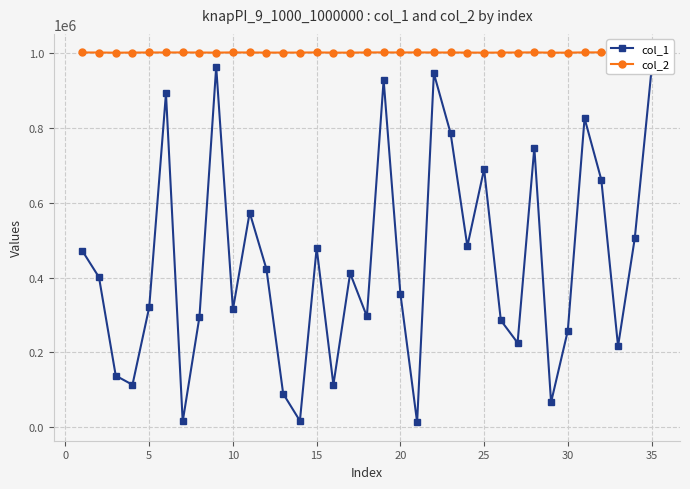

What is the maximum value for col_1?

962393